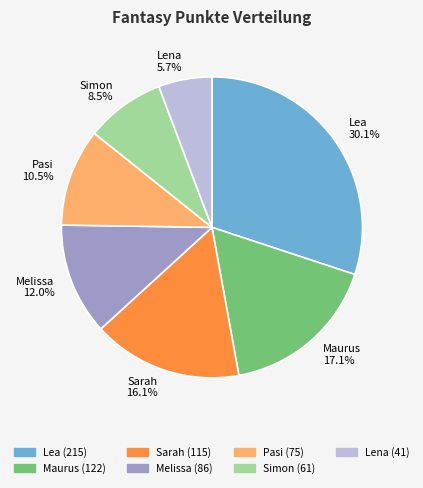

Is there a majority slice in this chart?

No